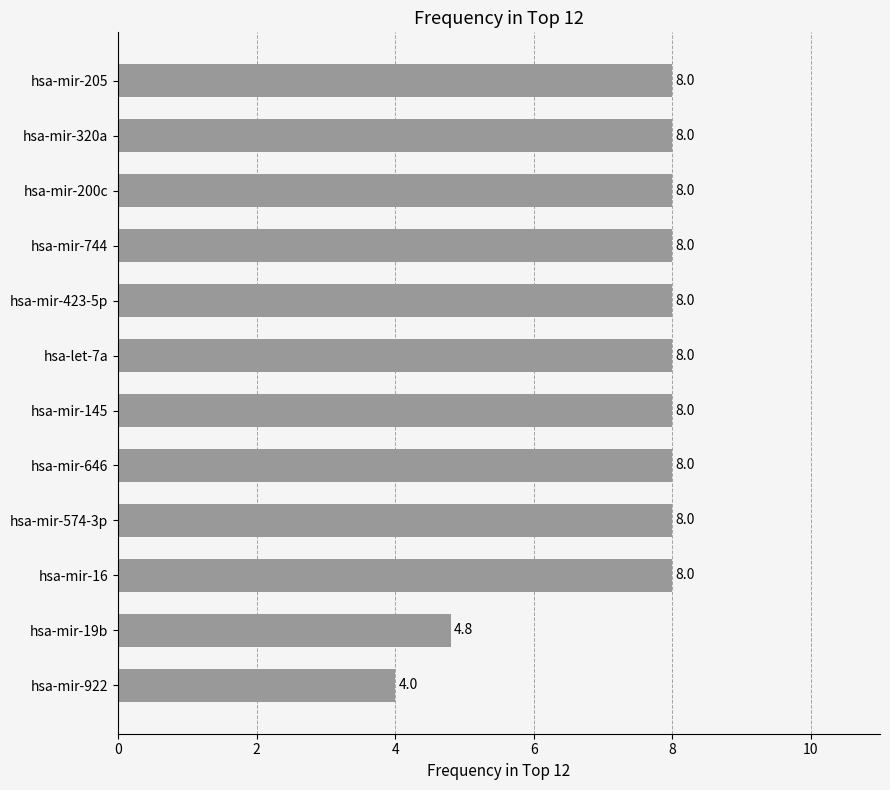

What is the smallest value displayed?

4.0